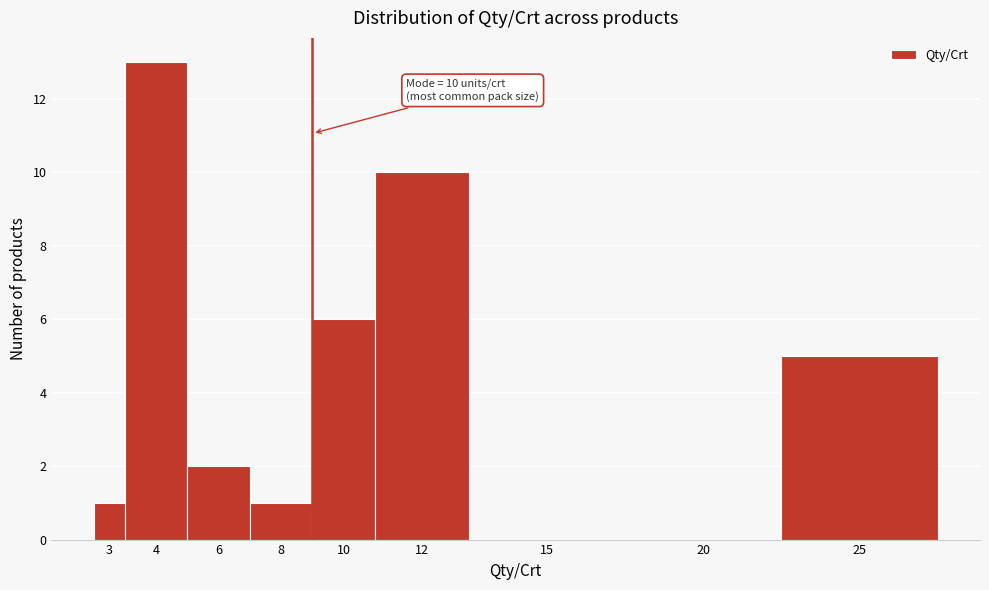

Reading left to right, what are all the values shown in this chart?

3=1	4=13	6=2	8=1	10=6	12=10	15=0	20=0	25=5